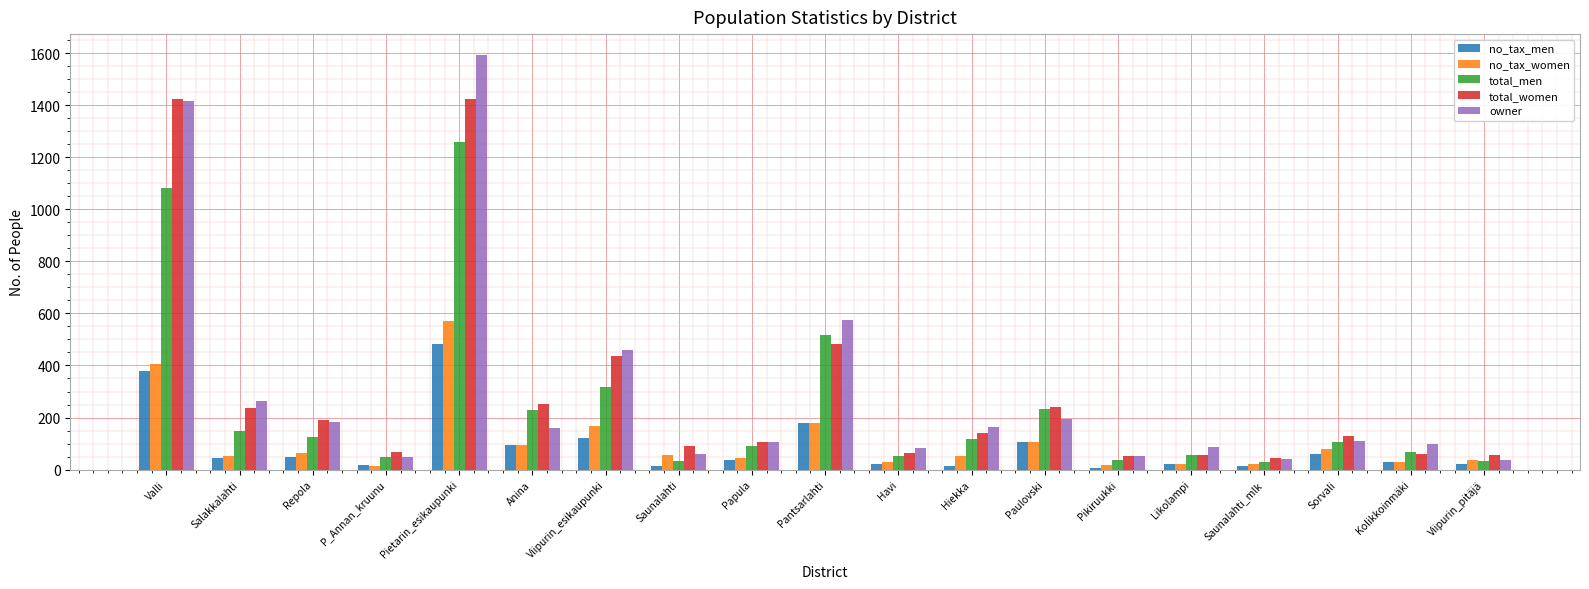

Where is no_tax_men nearest to the value 244?

Pantsarlahti